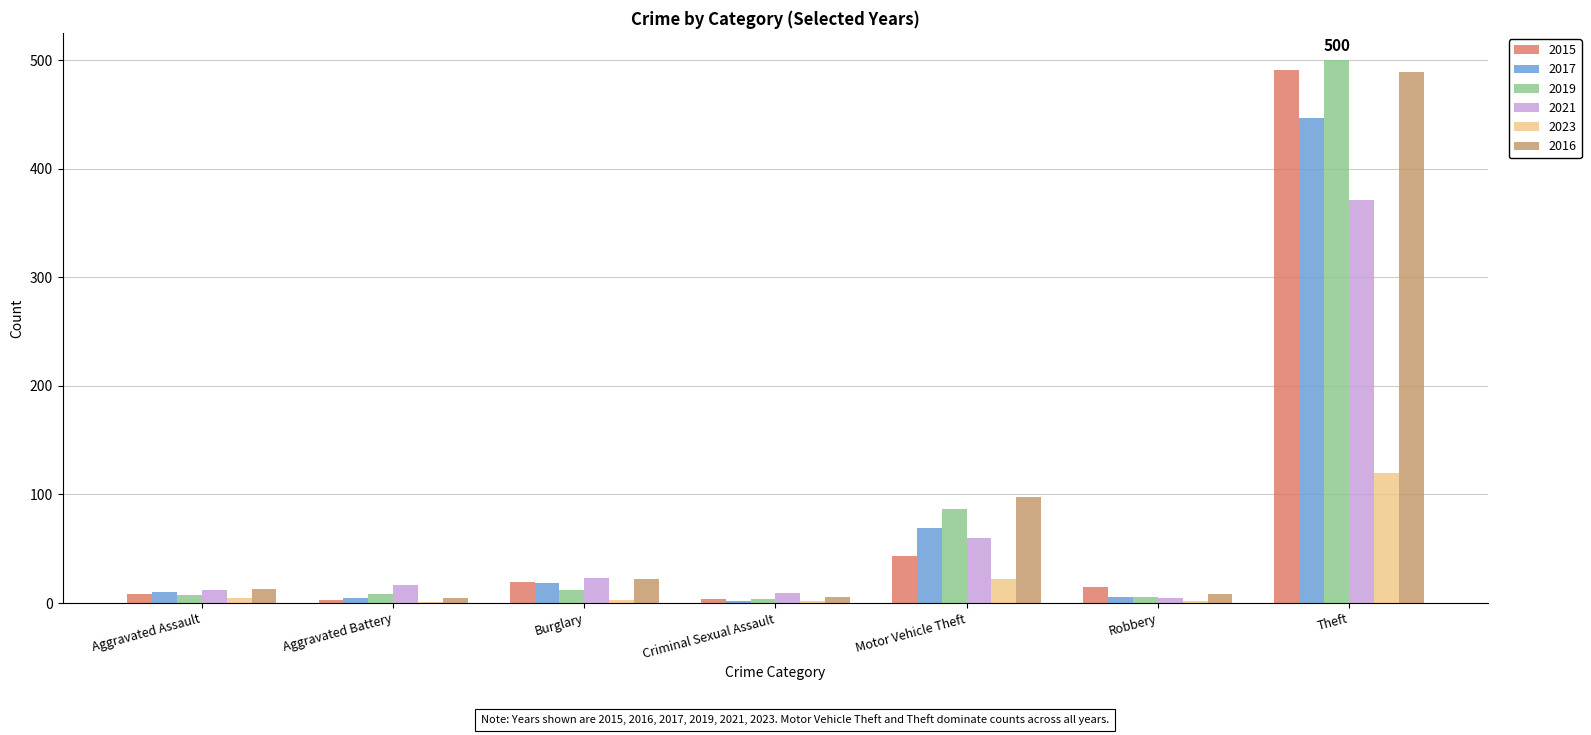

How many distinct data groups are displayed?

6